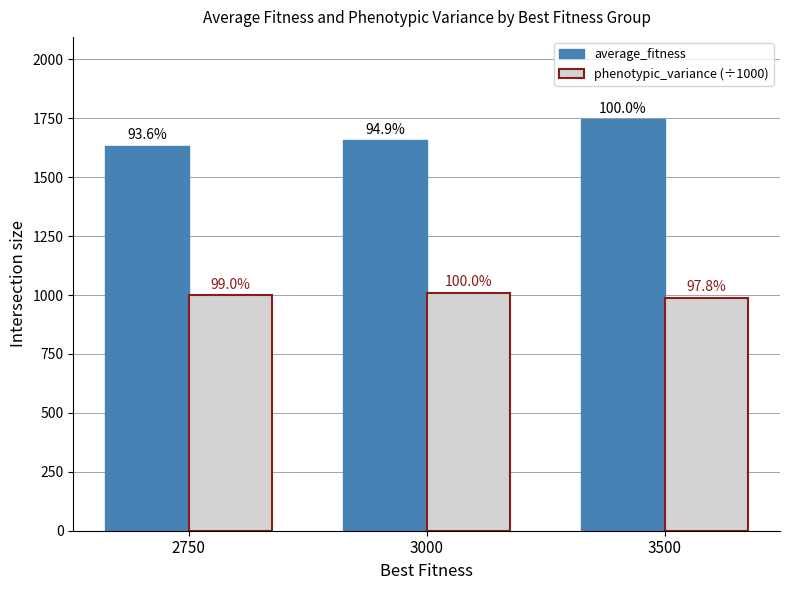

List the series in order of their overall mean, highest first.

average_fitness, phenotypic_variance (÷1000)